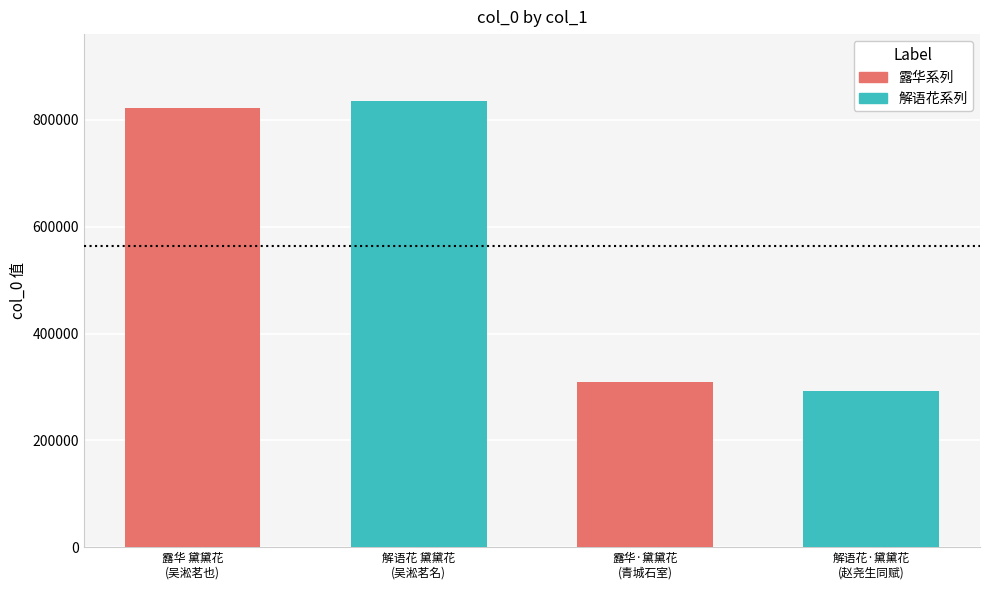

What is the sum of all values?

2259309